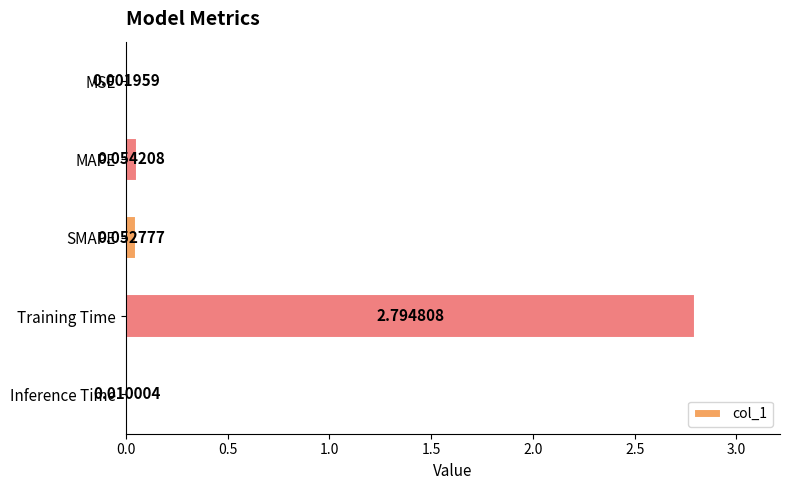

At which label is the value closest to 1?

MAPE